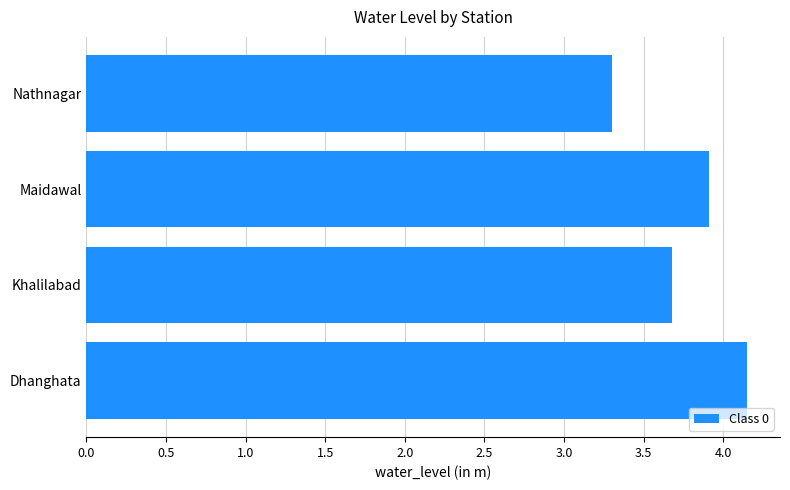

What is the change in value from Maidawal to Nathnagar?

-0.6